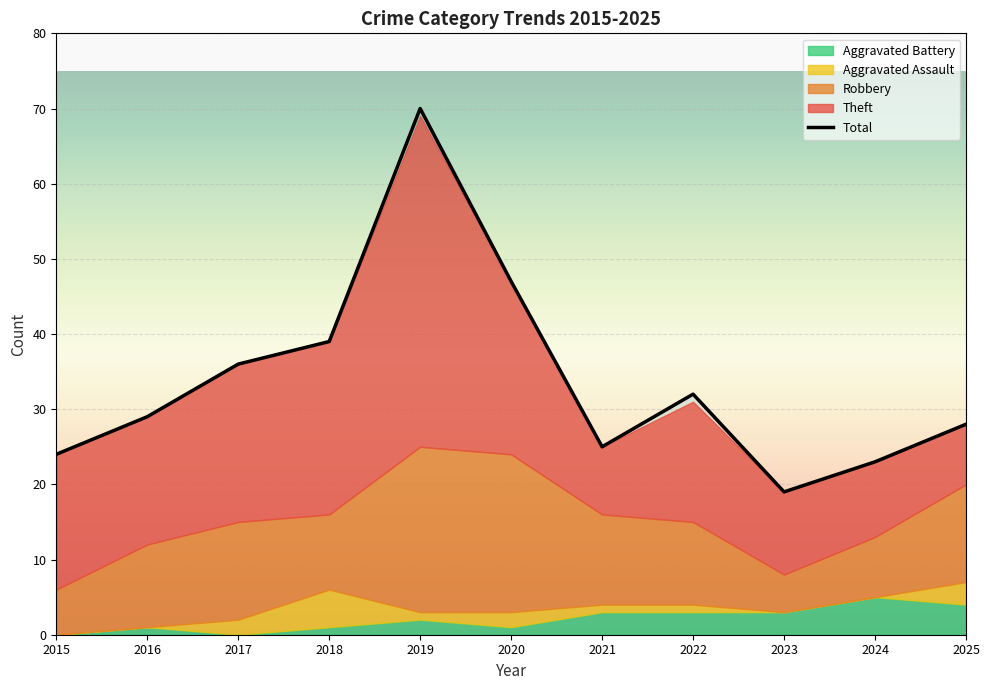

At which category is the sum across all series the highest?

2019